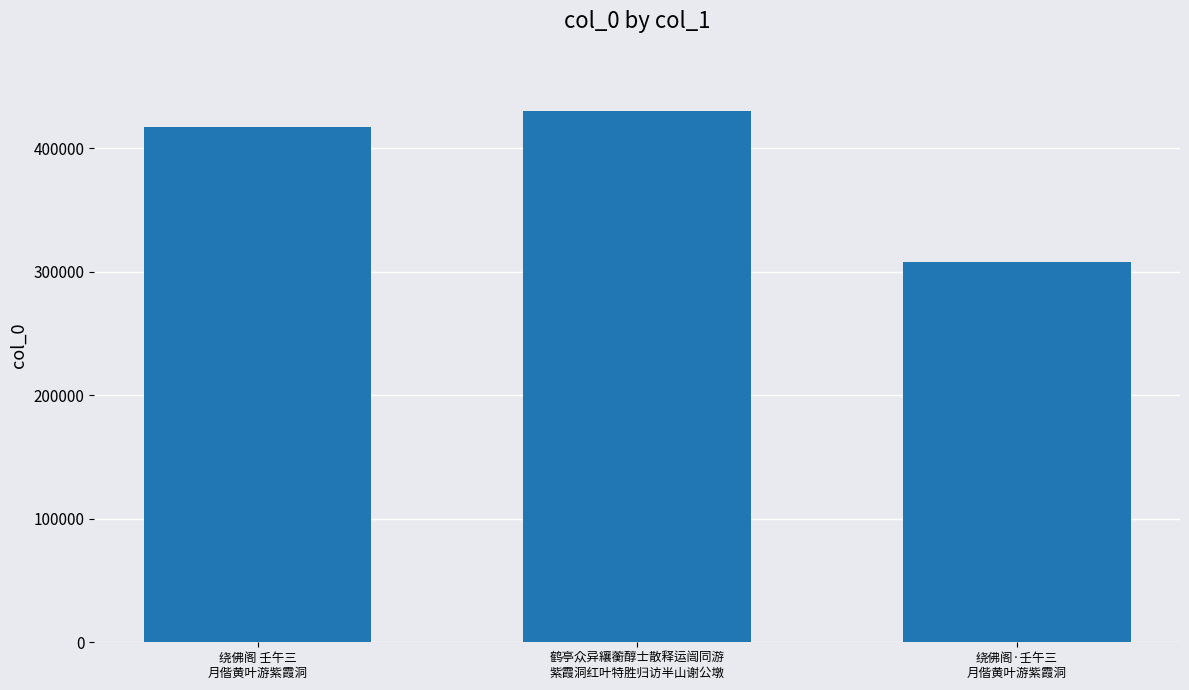

Rank the categories by value from lowest to highest.

绕佛阁·壬午三
月偕黄叶游紫霞洞, 绕佛阁 壬午三
月偕黄叶游紫霞洞, 鹤亭众异纕蘅醇士散释运闿同游
紫霞洞红叶特胜归访半山谢公墩